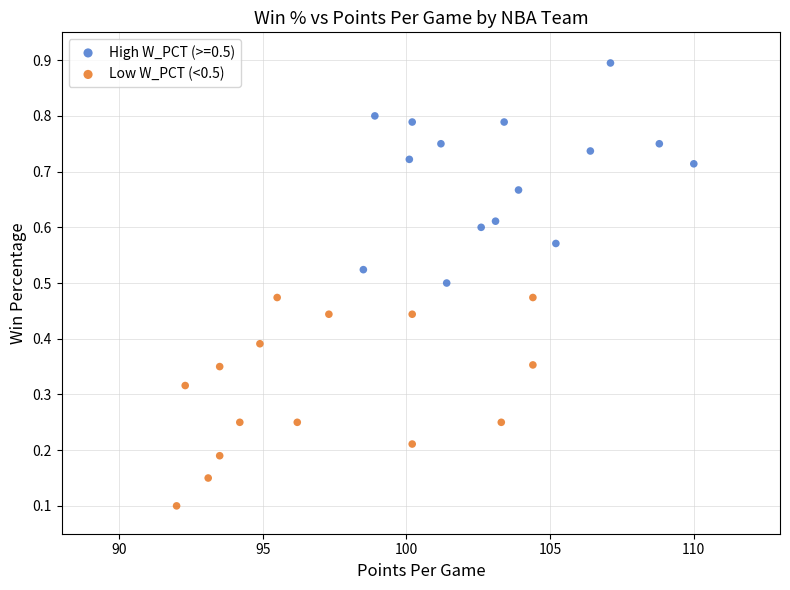

Which series reaches the minimum Y coordinate?

Low W_PCT (<0.5)